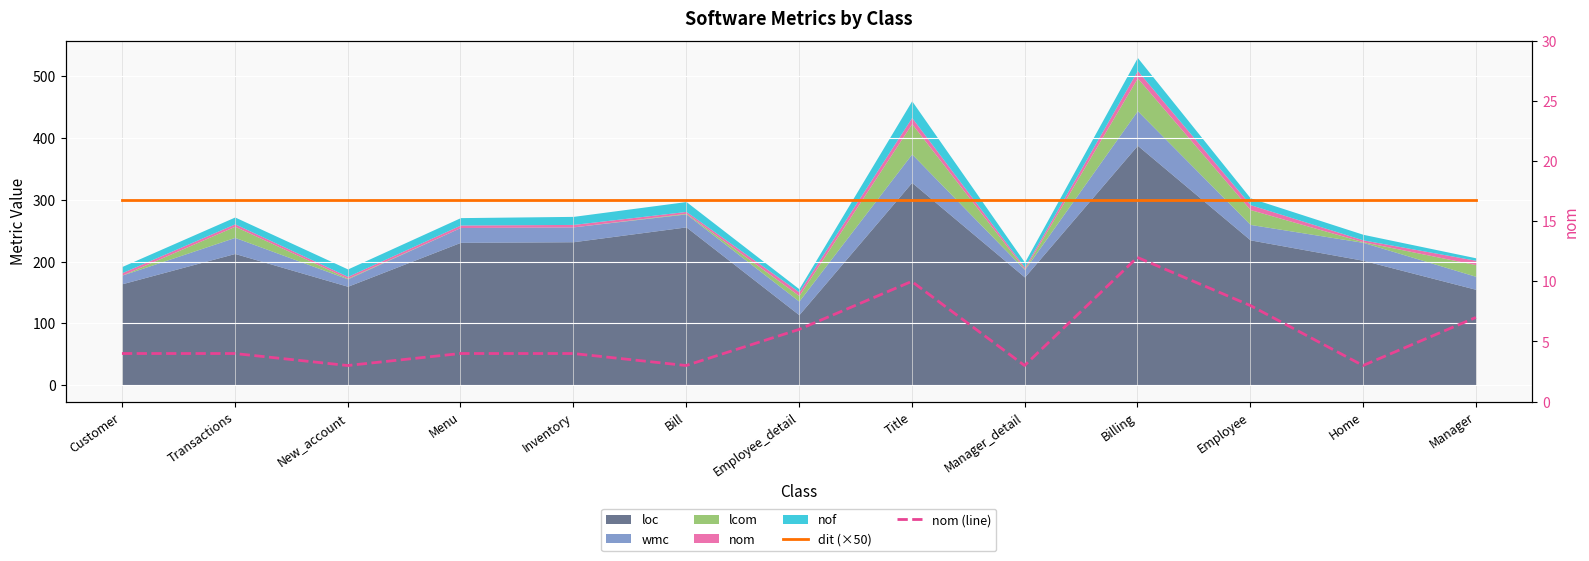

What is the approximate value of dit (×50) at Employee?

300